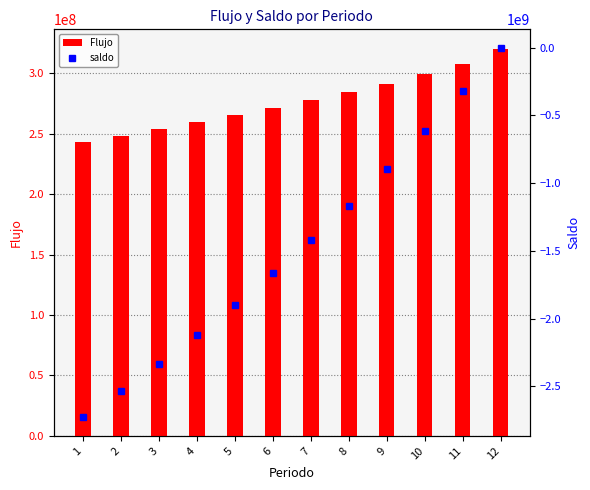

What is the maximum value shown in the chart?

320384289.0